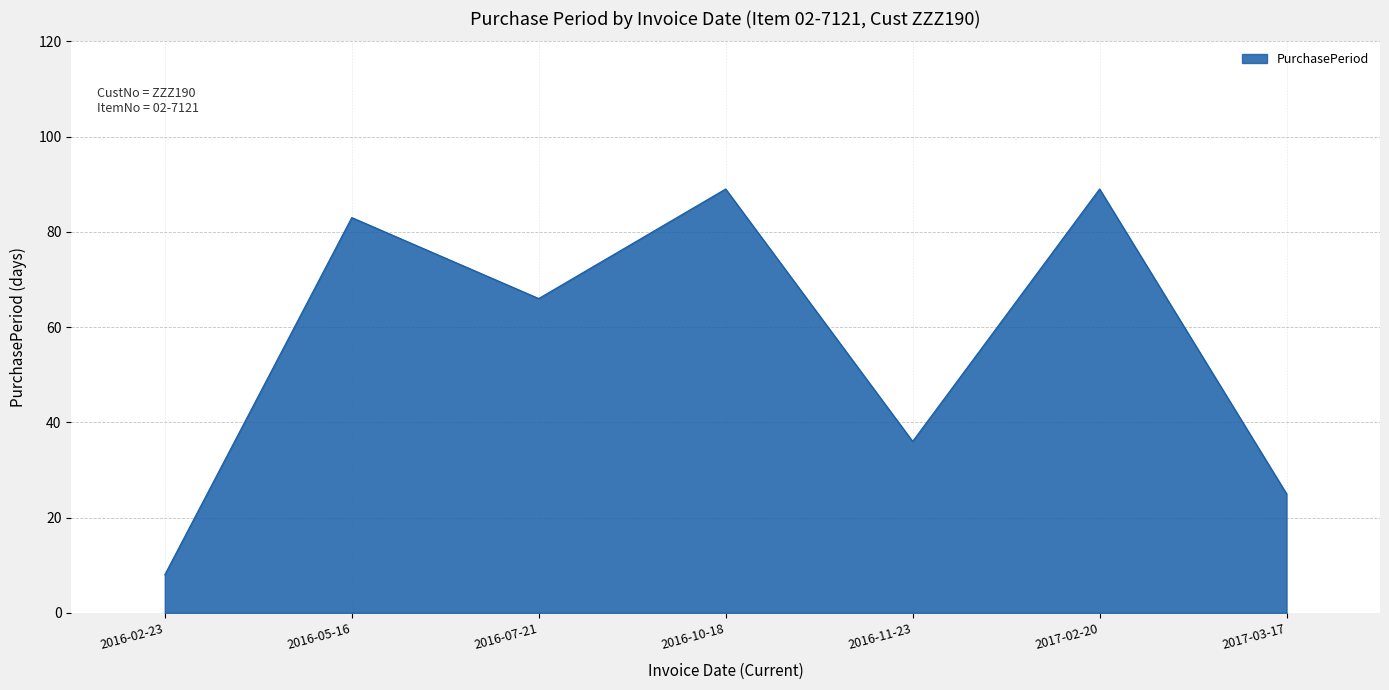

Is it true that the value at 2016-02-23 is 12?

False